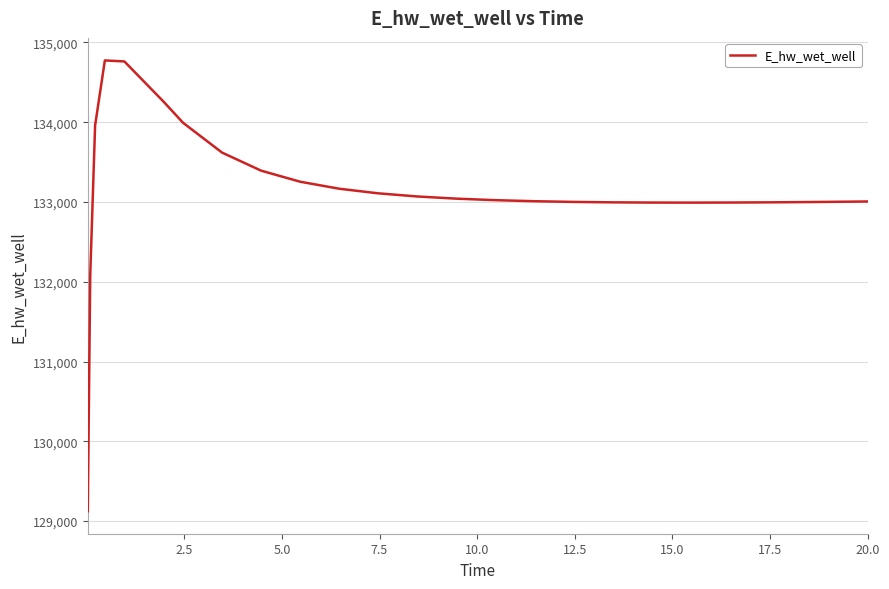

What is the greatest value displayed?

134773.9